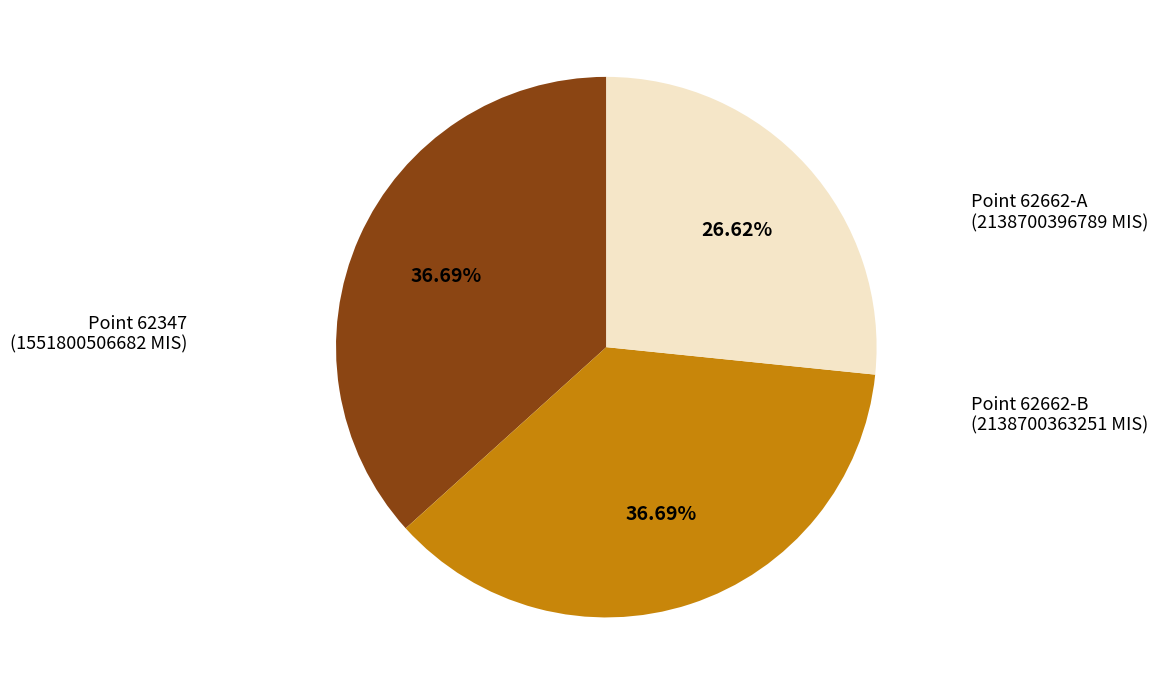

Does any single category account for the majority?

No